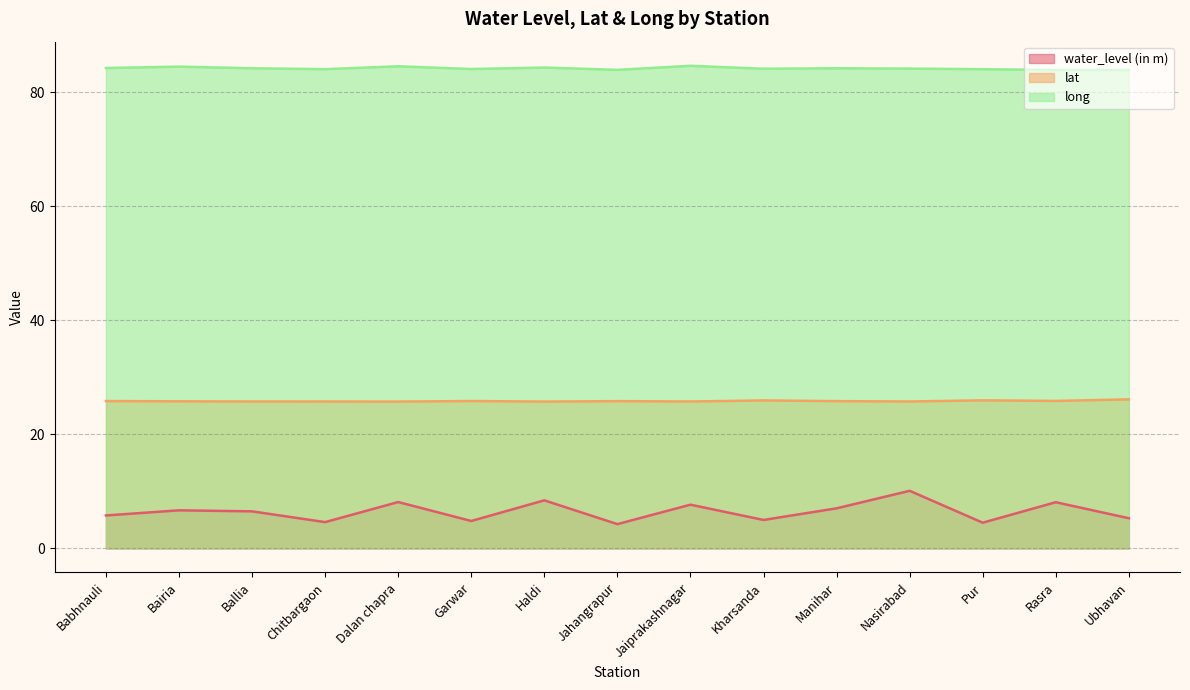

Which series has the largest total across all categories?

long